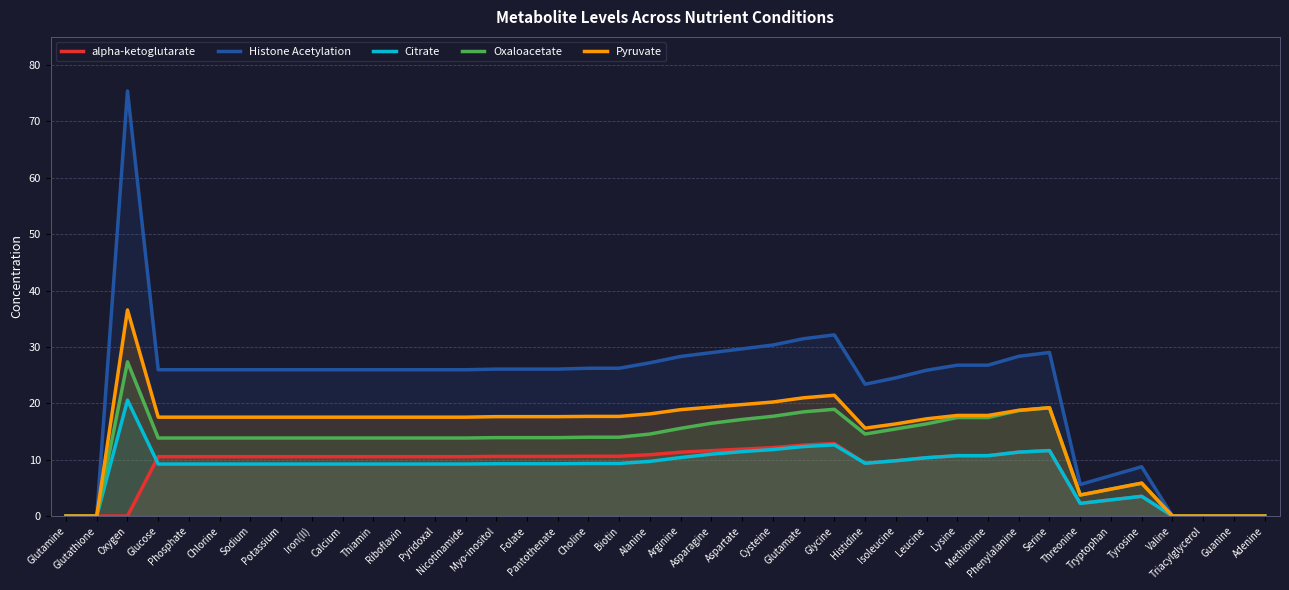

How many lines are shown in the chart?

5